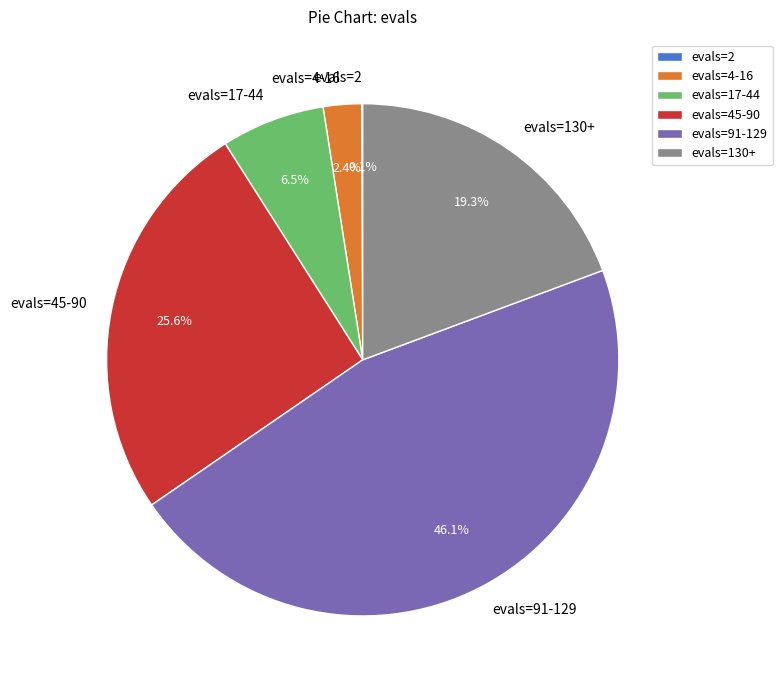

Is the sum of evals=130+ and evals=91-129 greater than half?

Yes